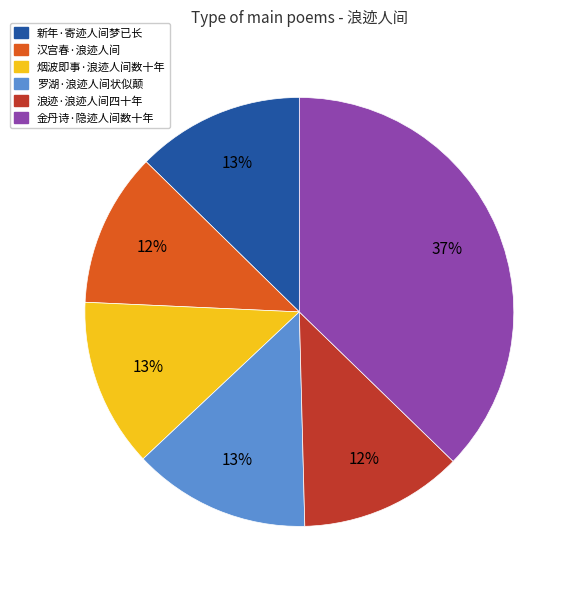

Count the number of slices in the pie.

6